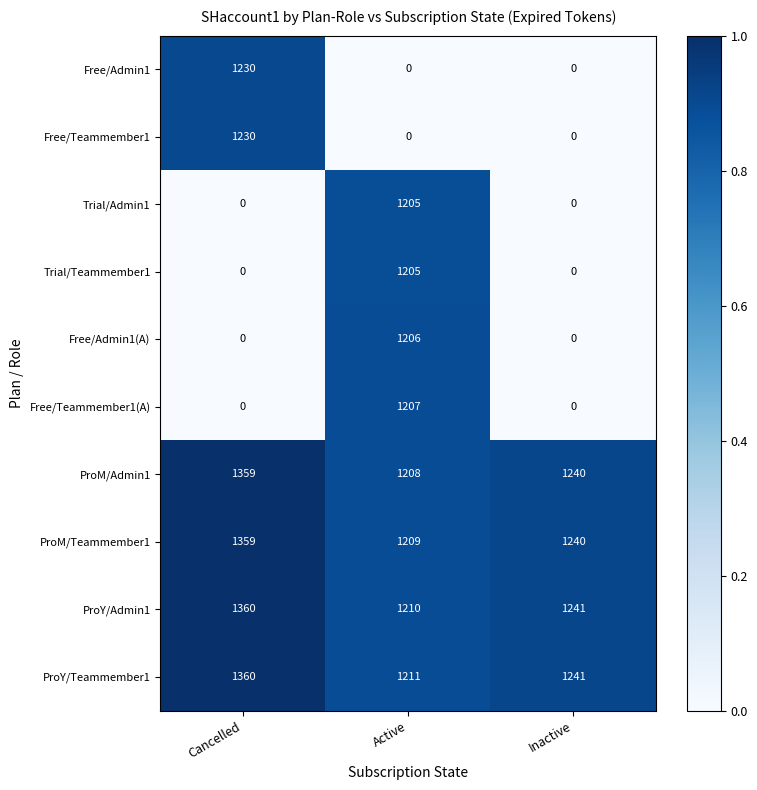

Which category has the highest value across all series?

Cancelled